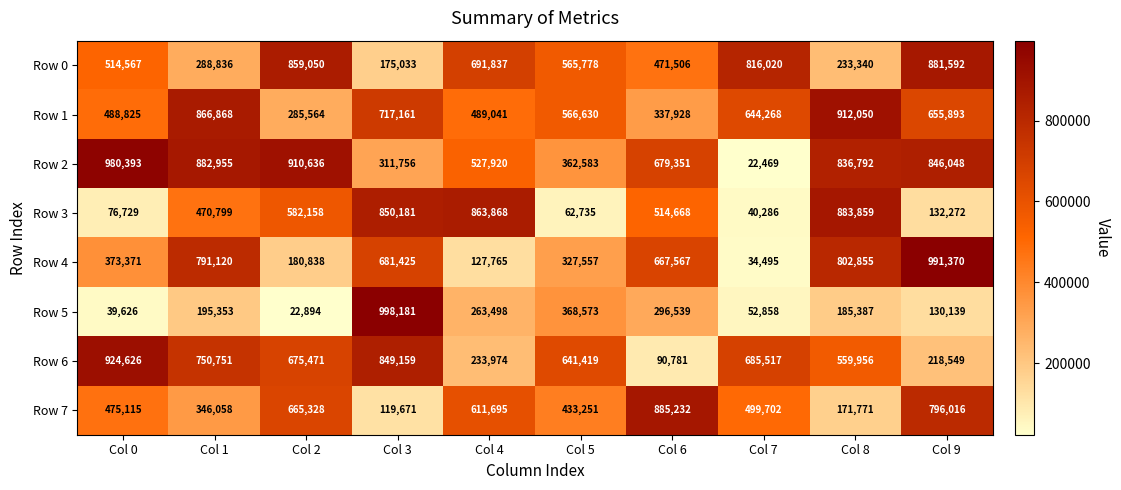

At which label is Row 6 closest to 507703?

Col 8